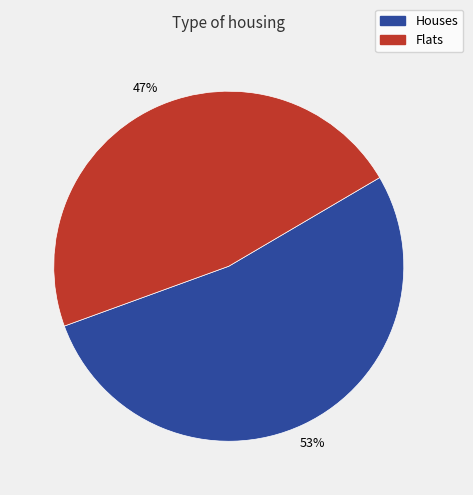

Does any single category account for the majority?

Yes